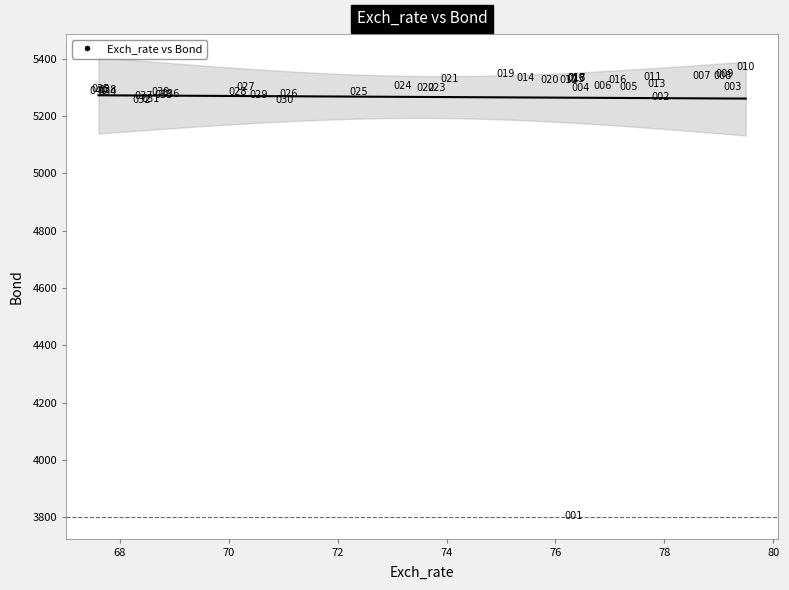

What Y value in the scatter plot is closest to 4588?

5256.1